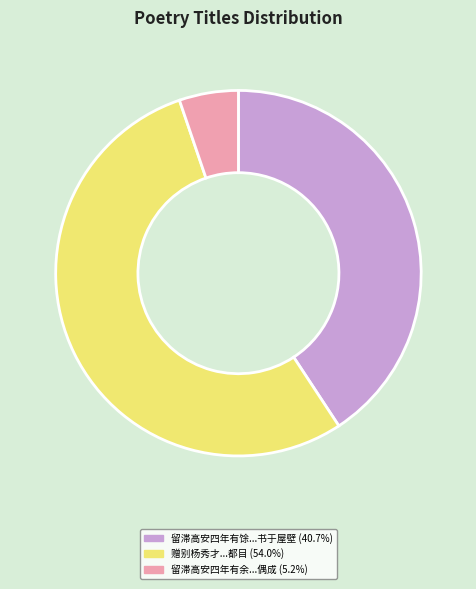

Is there a majority slice in this chart?

Yes